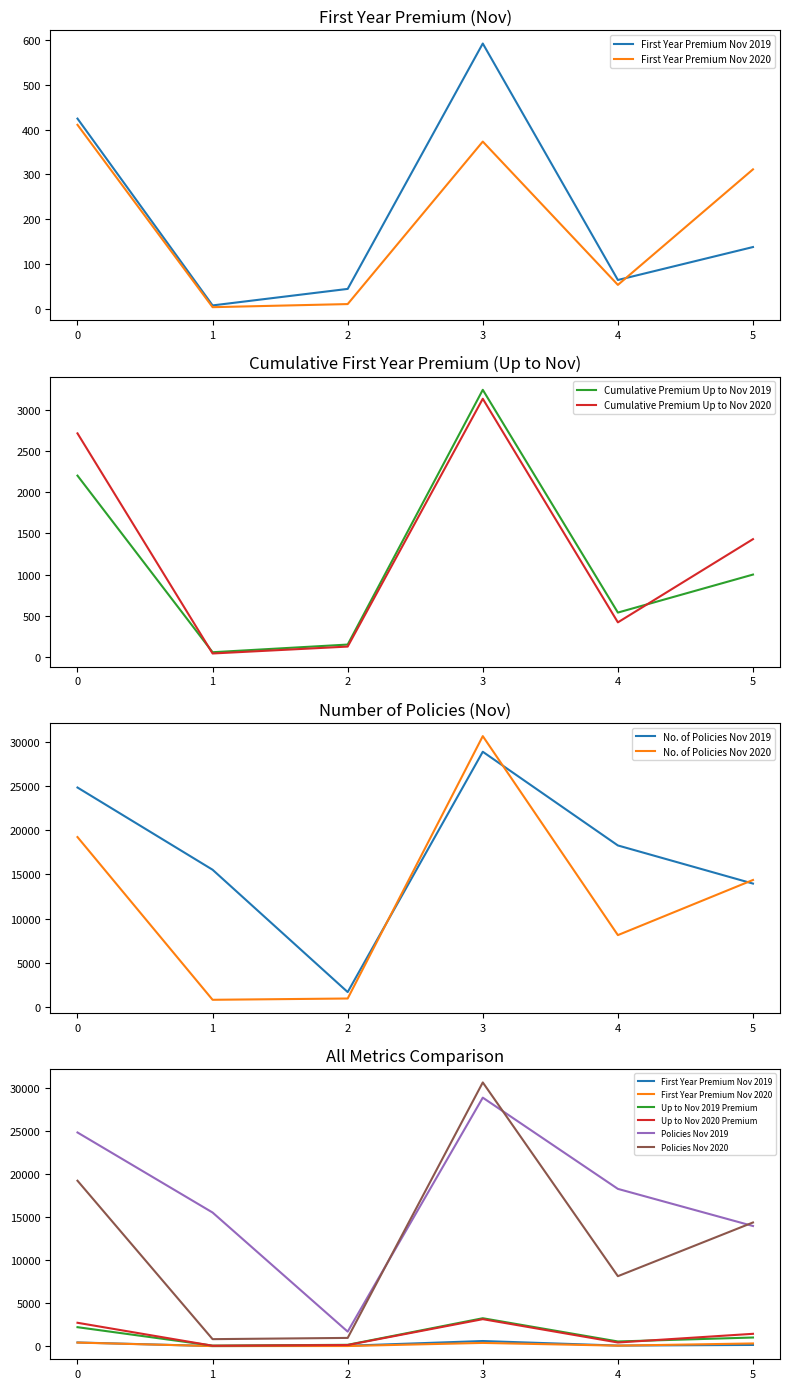

How many values in the First Year Premium Nov 2020 series are below 311?

3